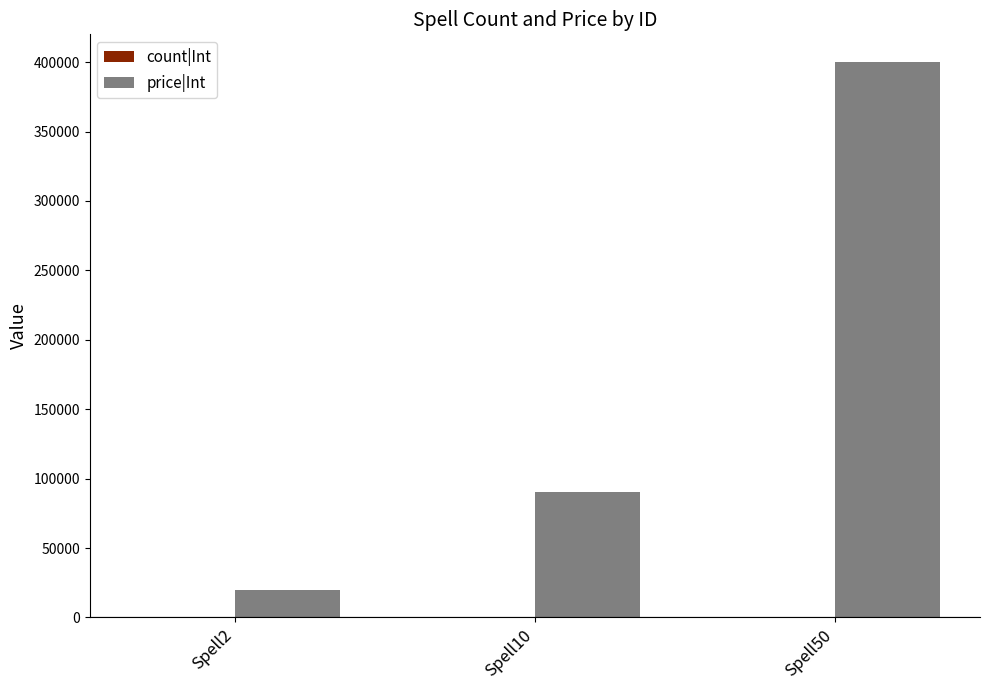

How many distinct data groups are displayed?

2